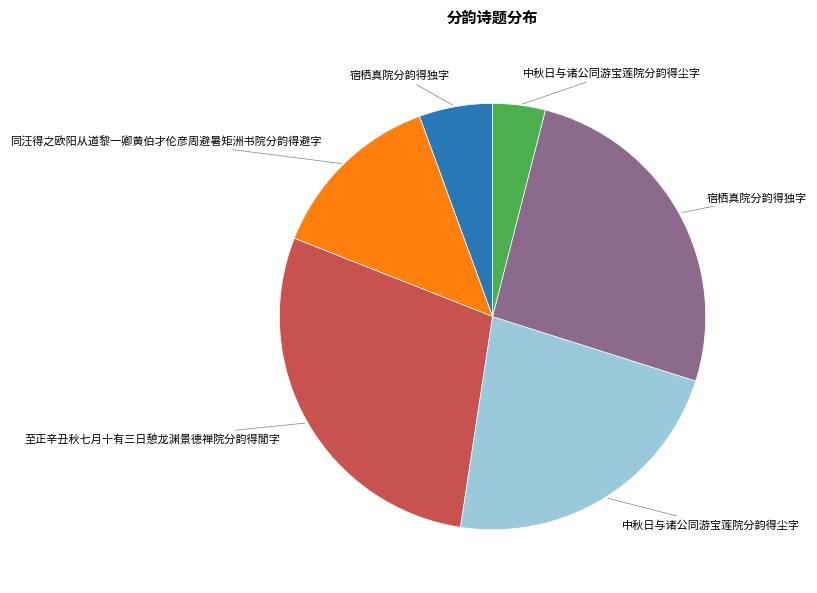

Does any single category account for the majority?

No